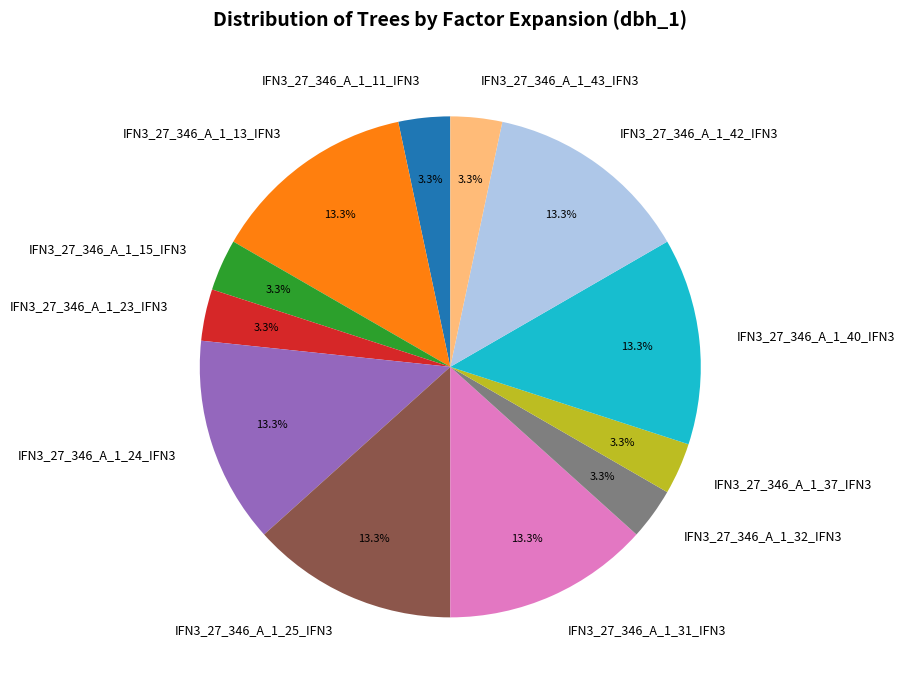

Does IFN3_27_346_A_1_15_IFN3 account for over 50% of the chart?

No